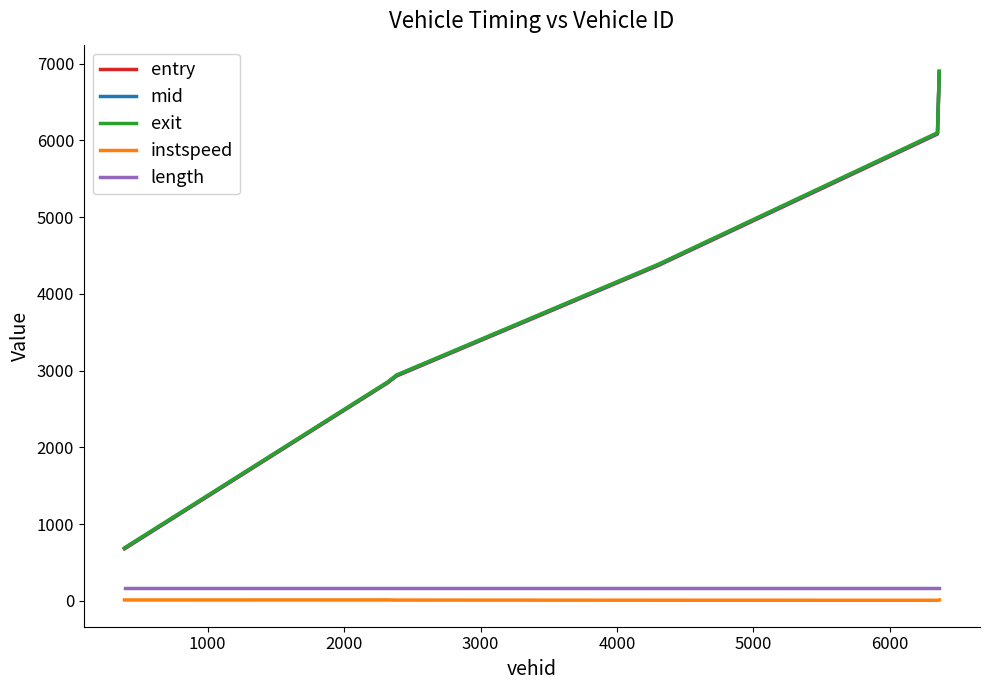

True or false: entry and length intersect in this chart.

False